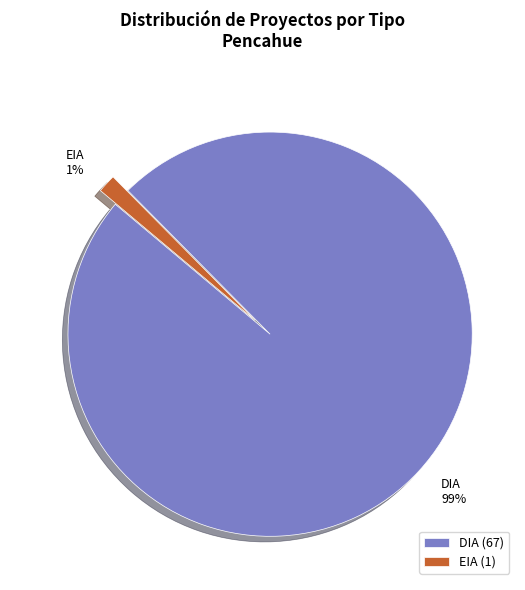

To the nearest percent, what is the combined percentage of EIA and DIA?

100%